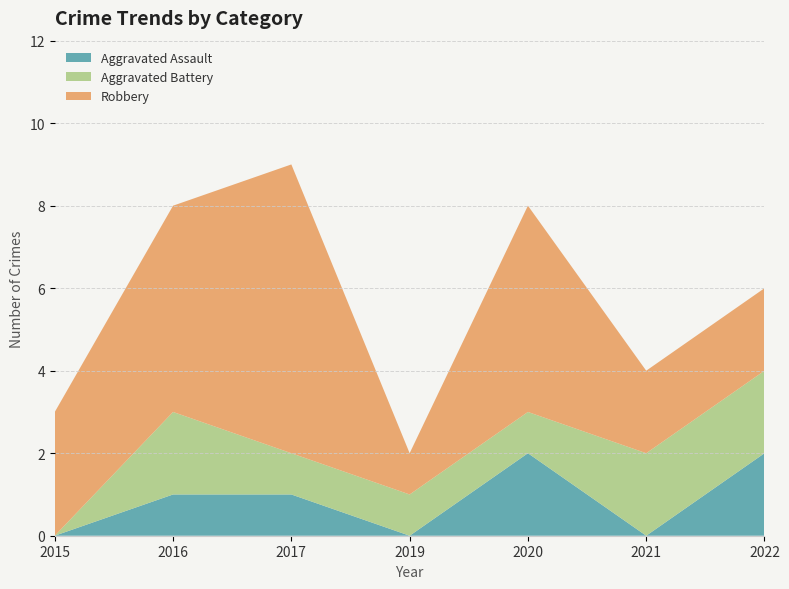

Reading left to right, transcribe all the data shown in this chart.

Aggravated Assault: 2015=0	2016=1	2017=1	2019=0	2020=2	2021=0	2022=2
Aggravated Battery: 2015=0	2016=2	2017=1	2019=1	2020=1	2021=2	2022=2
Robbery: 2015=3	2016=5	2017=7	2019=1	2020=5	2021=2	2022=2